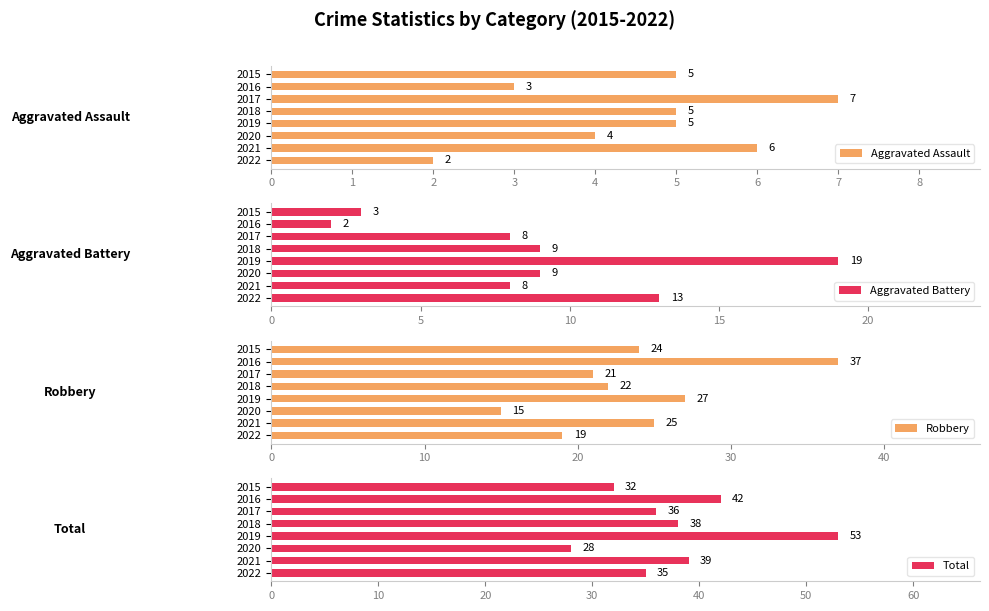

What is the maximum value for Aggravated Battery?

19